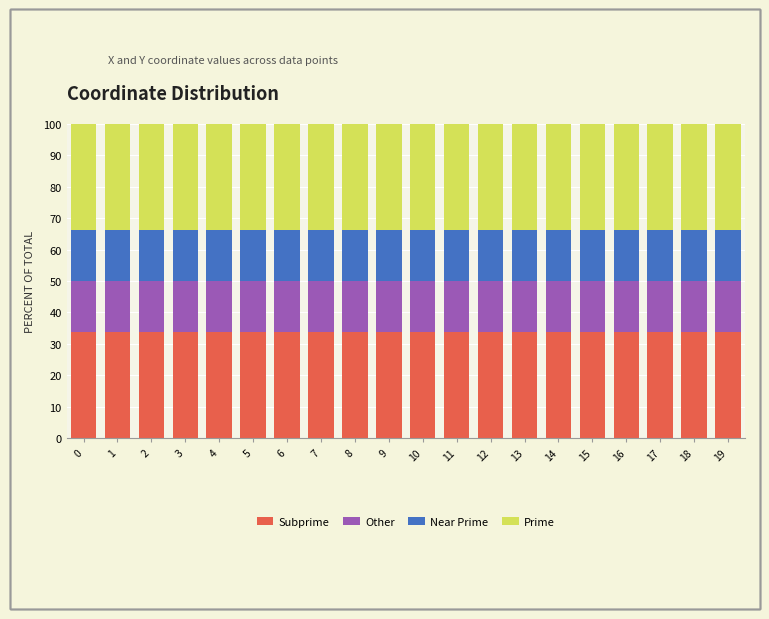

What is the total value across all series at 7?

100.0